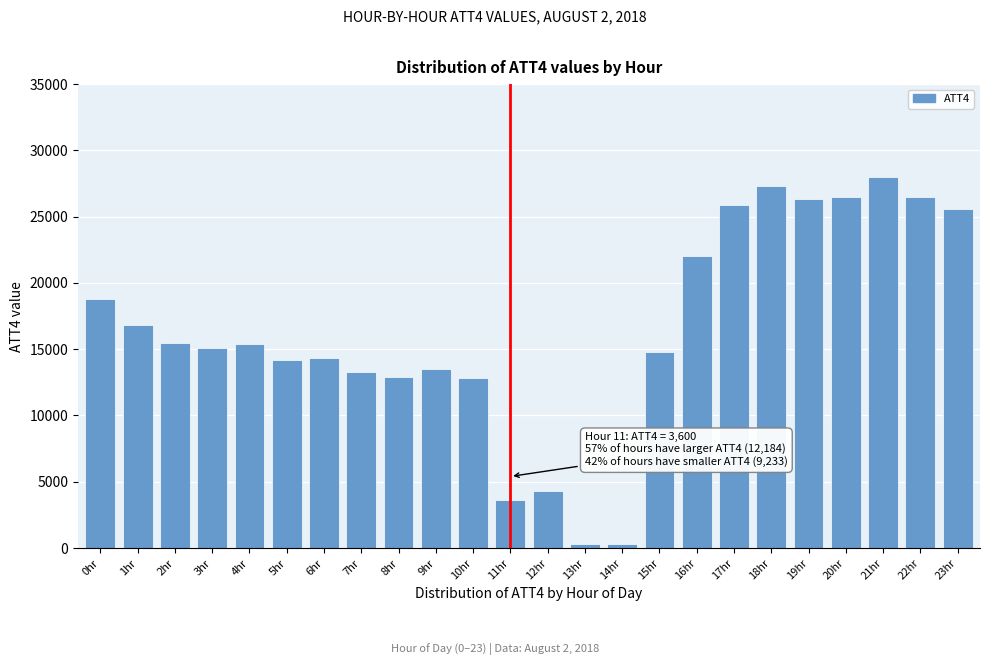

The value at 16hr is 22000. True or false?

True